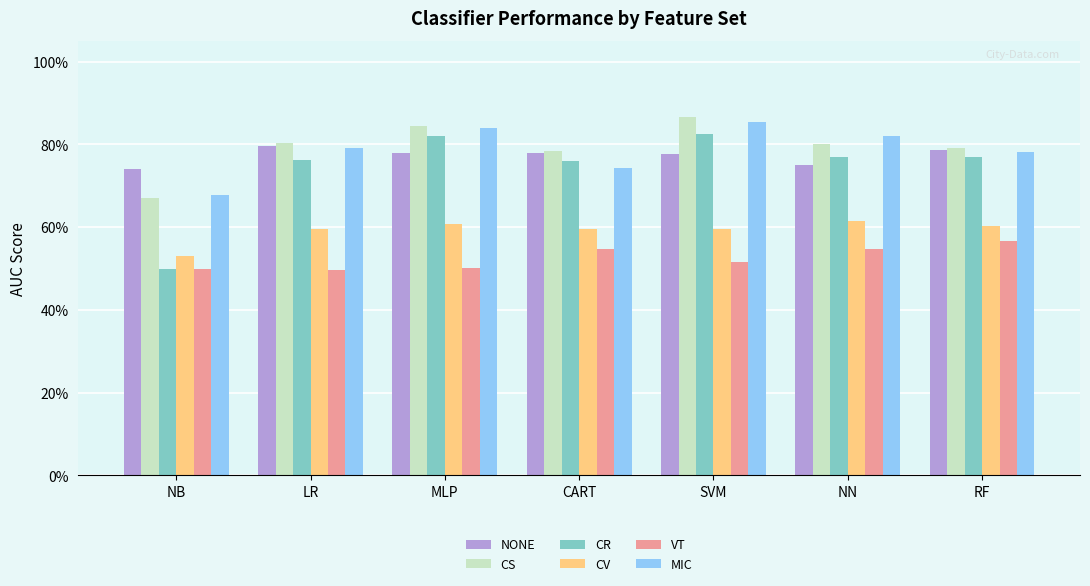

At which label does CR reach its minimum?

NB